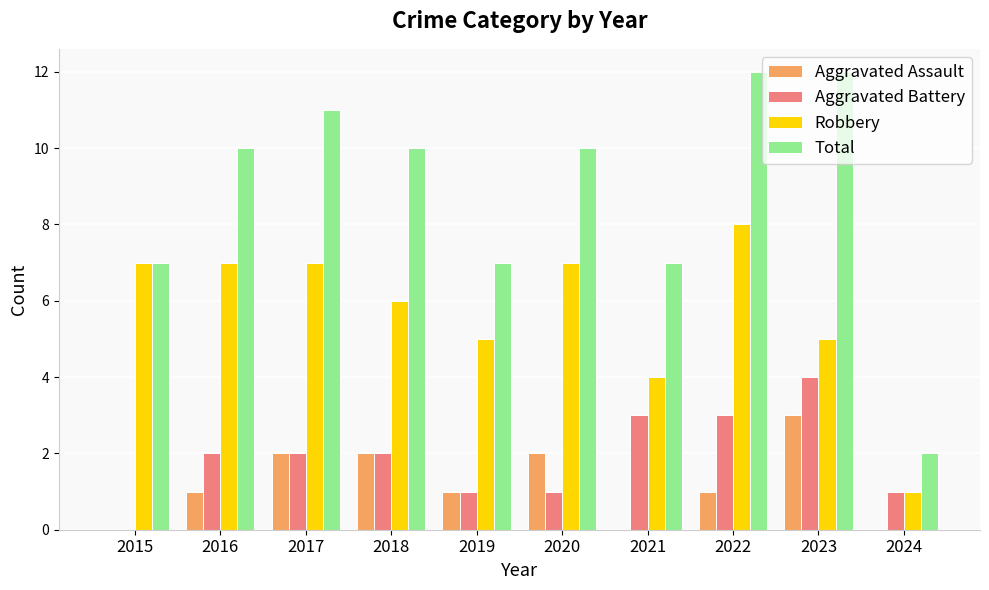

What is the sum of all Total values?

88